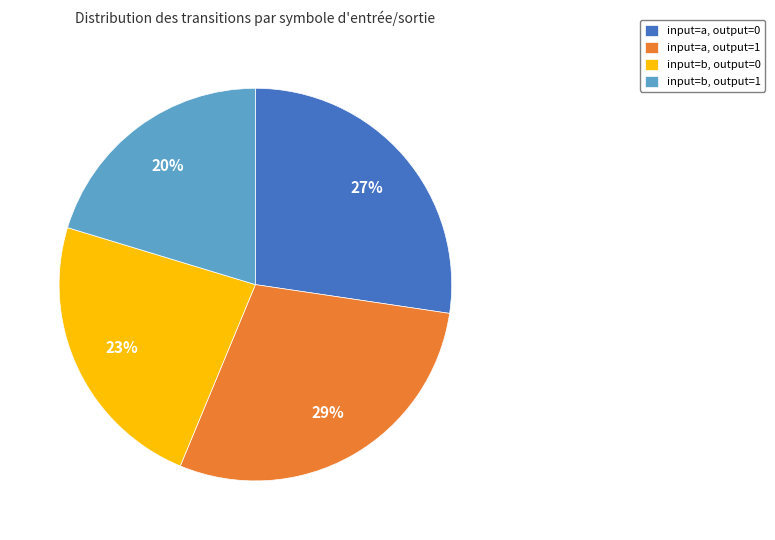

Which slice is the smallest?

input=b, output=1